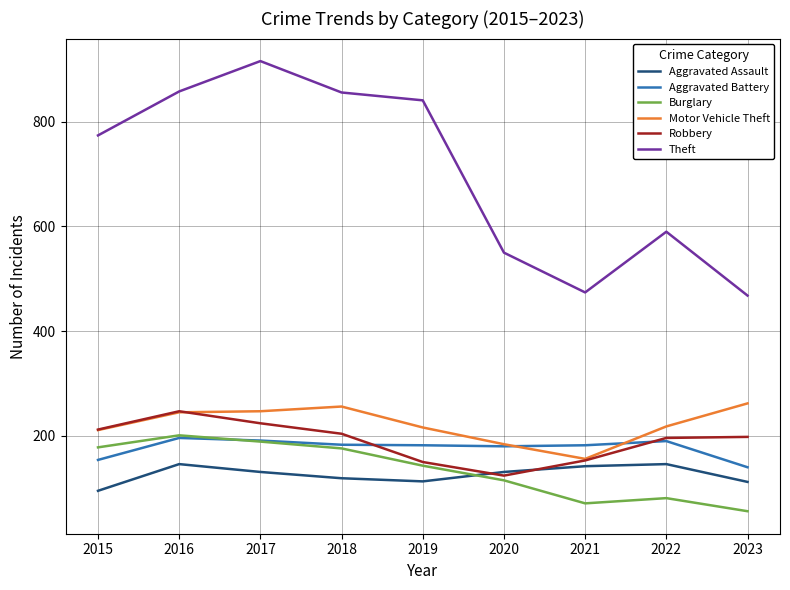

Which series has the largest range (max minus min)?

Theft